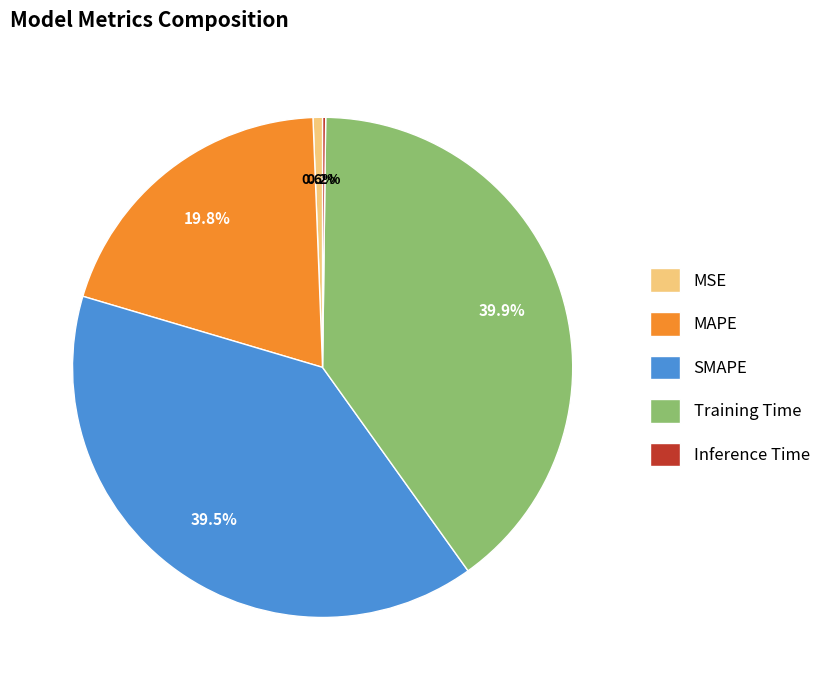

Does any single category account for the majority?

No